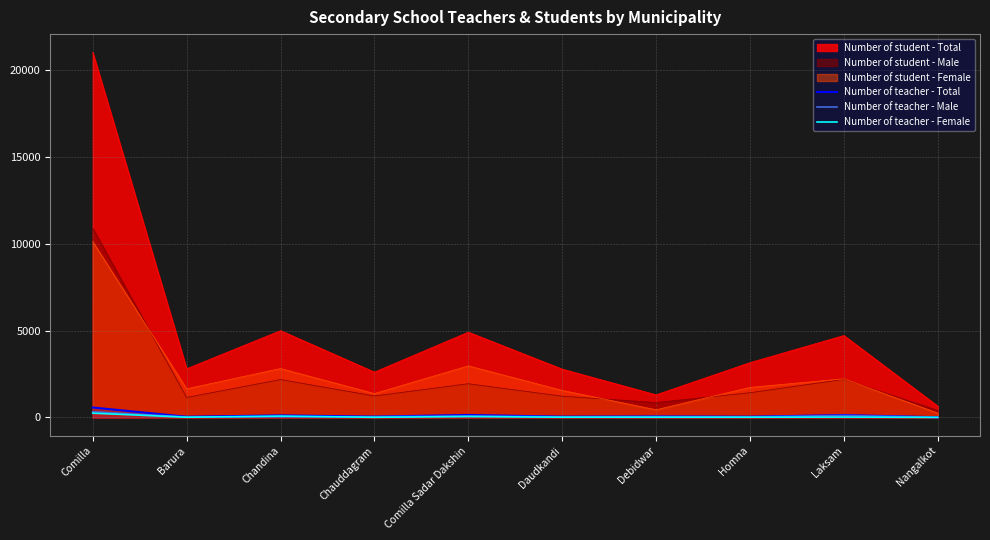

What position from the left is Nangalkot?

10